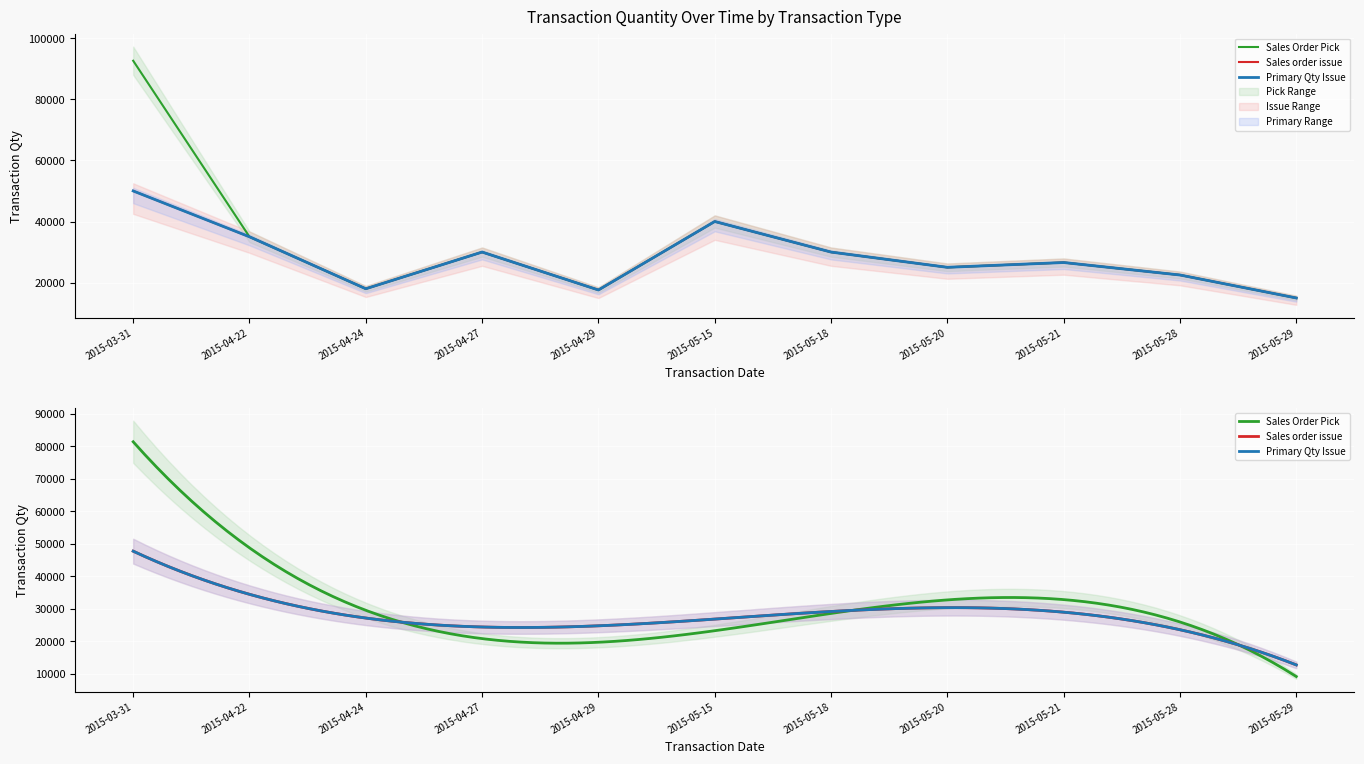

Is the value of Sales order issue at 2015-04-27 greater than the value of Primary Qty Issue at 2015-04-27?

No